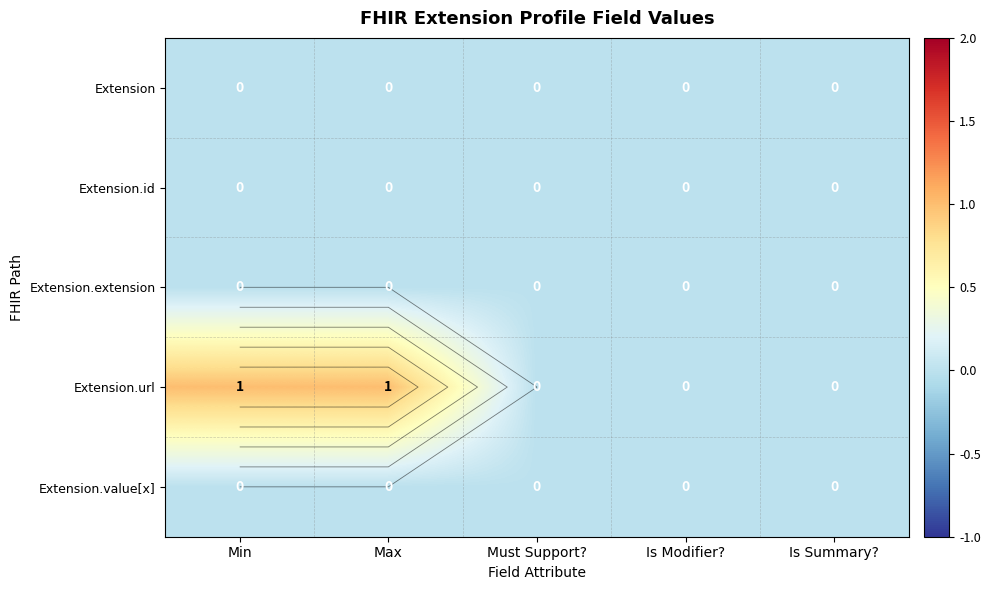

At how many categories does at least one series exceed 0?

2